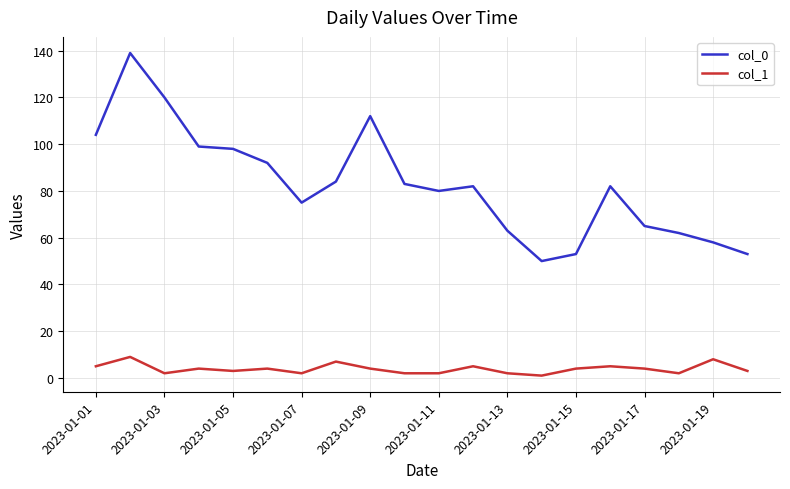

Which series has the largest range (max minus min)?

col_0